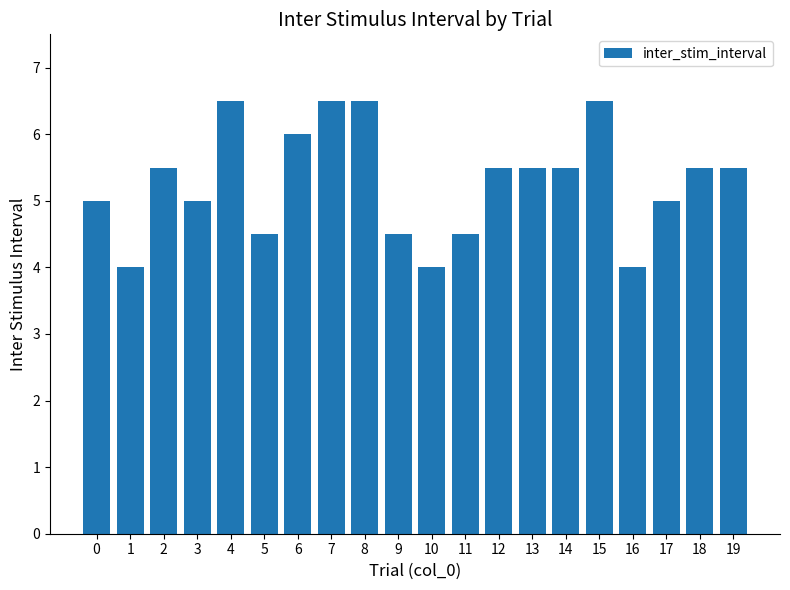

The chart shows a value of 5.5 at 2. True or false?

True